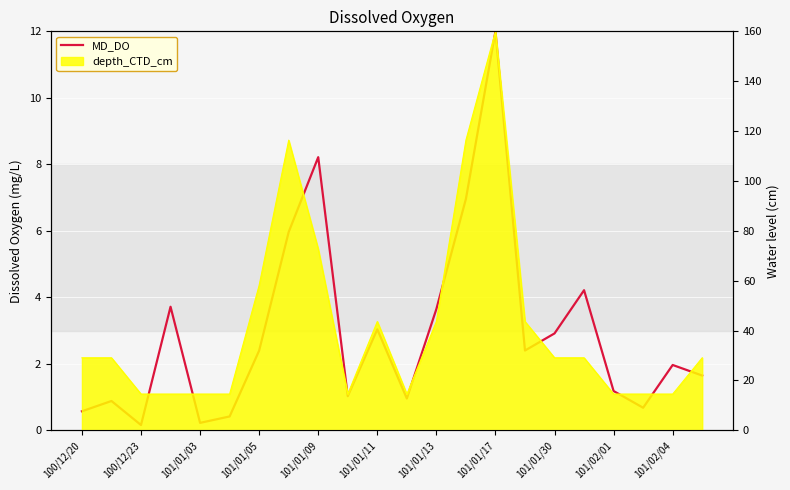

What is the sum of the values at 100/12/23 and 101/02/01?

1.3